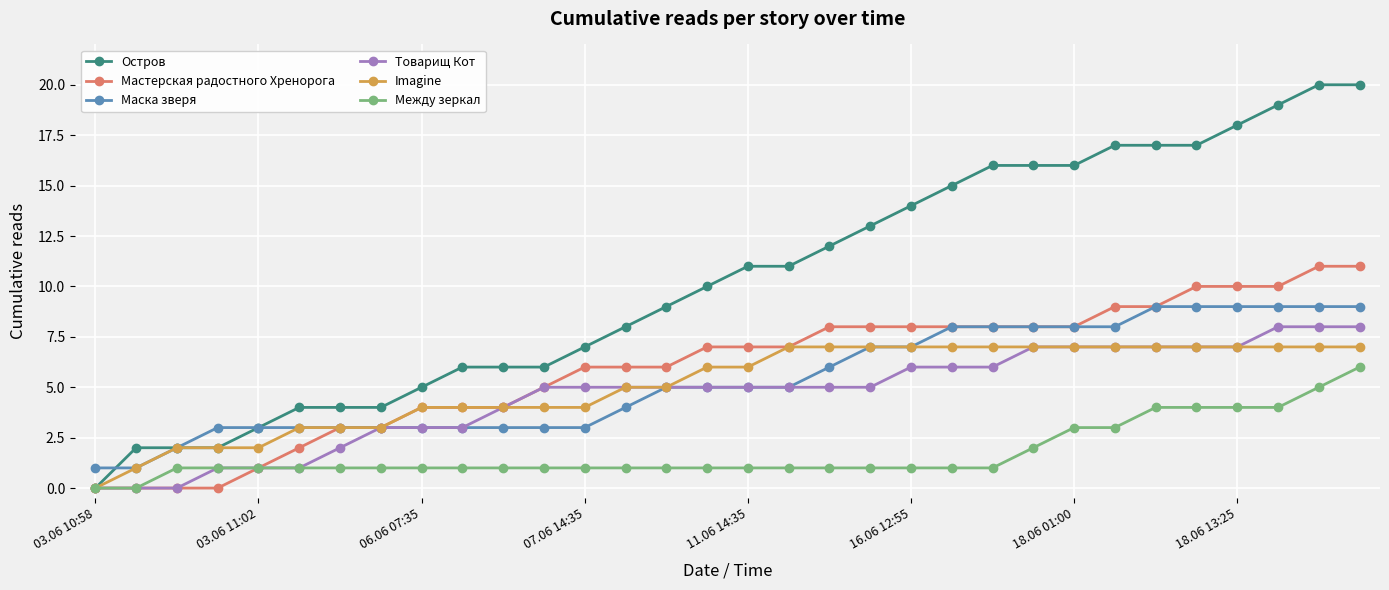

Count the number of categories in the chart.

32